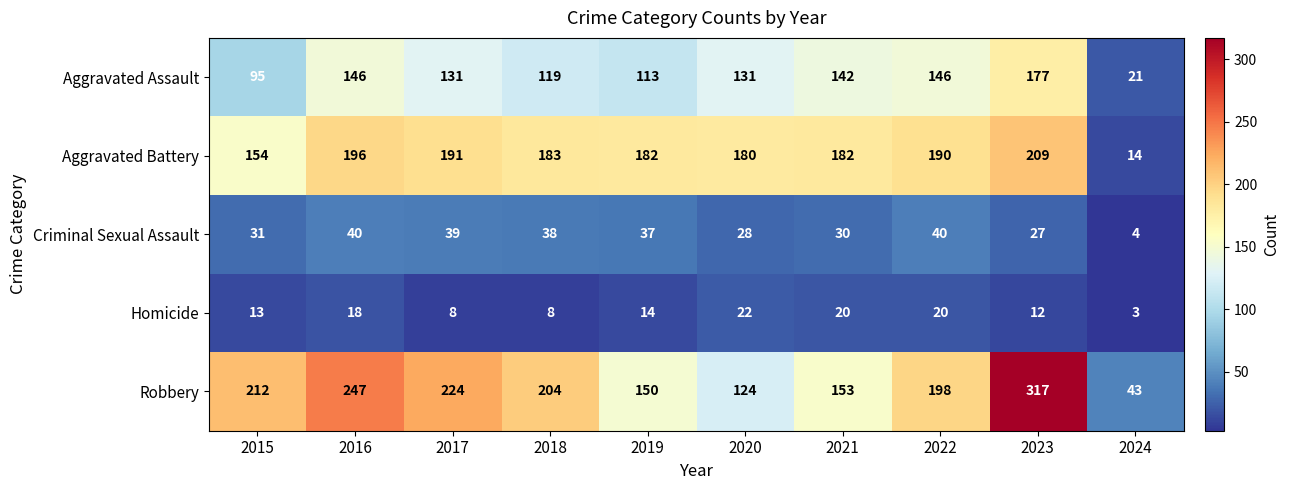

The Homicide series shows 12 at 2023. True or false?

True